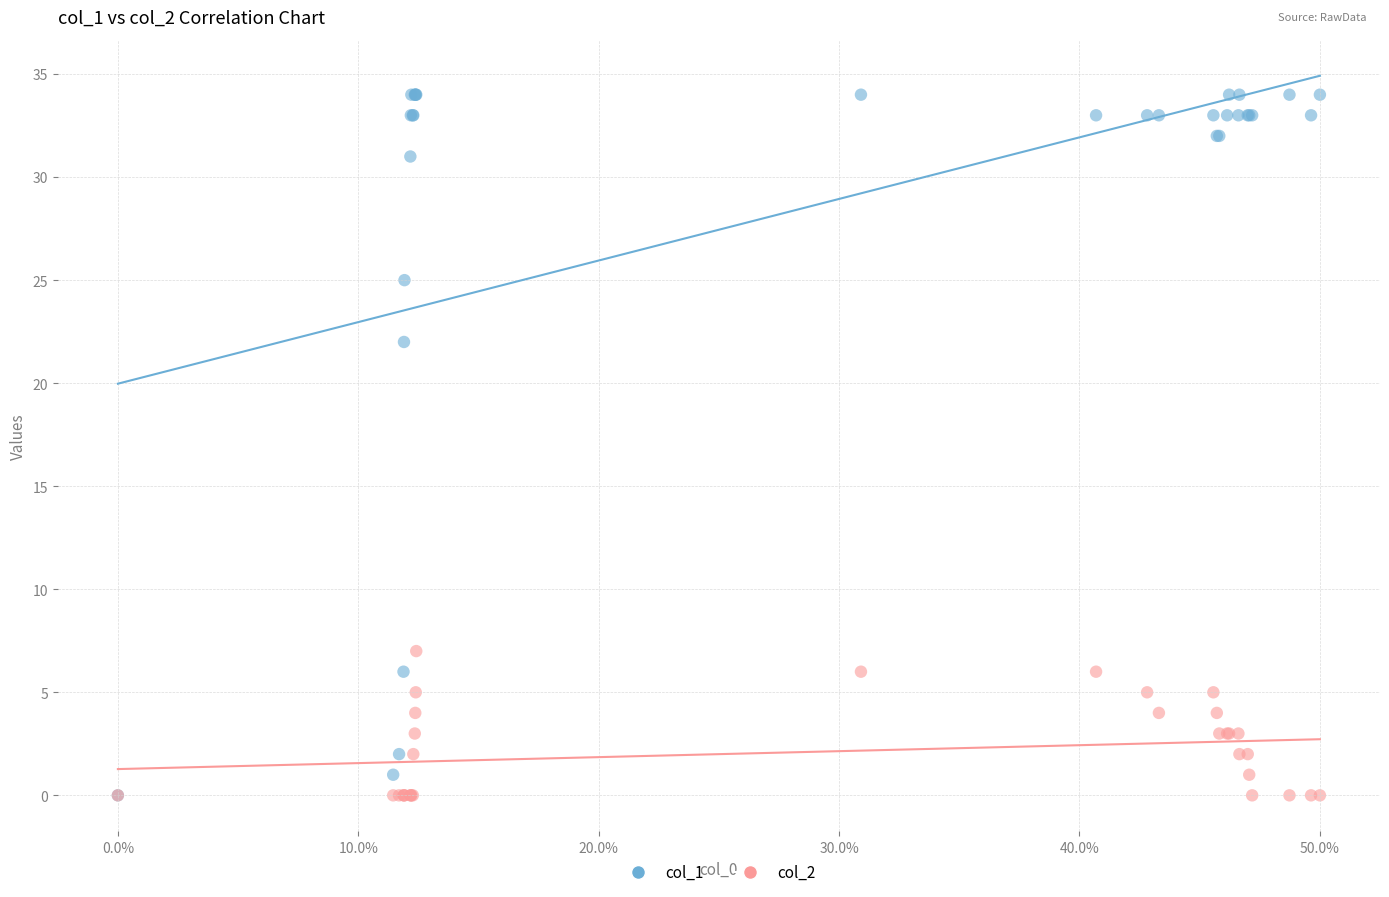

Across all series, what Y value is closest to 17?

22